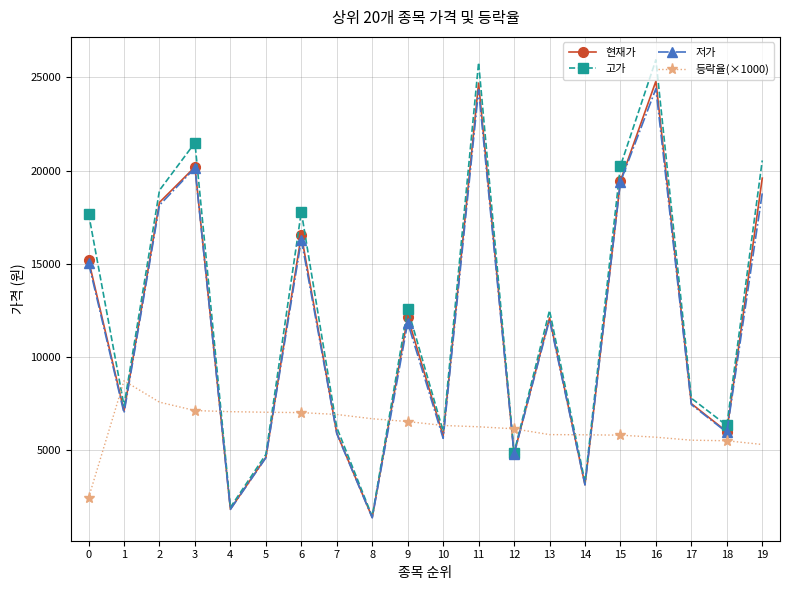

Is it true that 고가 equals 20821 at 9?

False